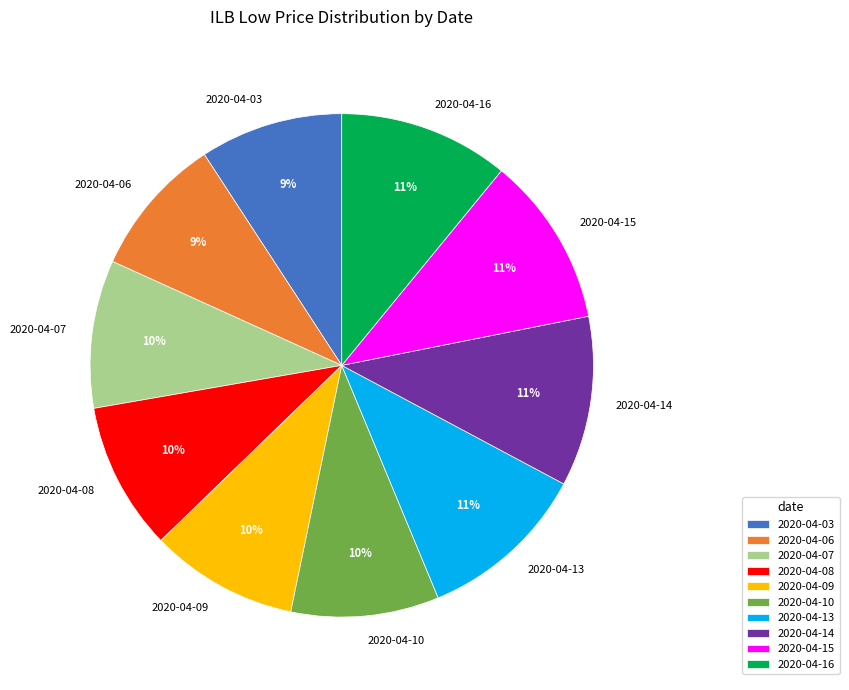

The 2020-04-09 slice represents 4% of the pie. True or false?

False